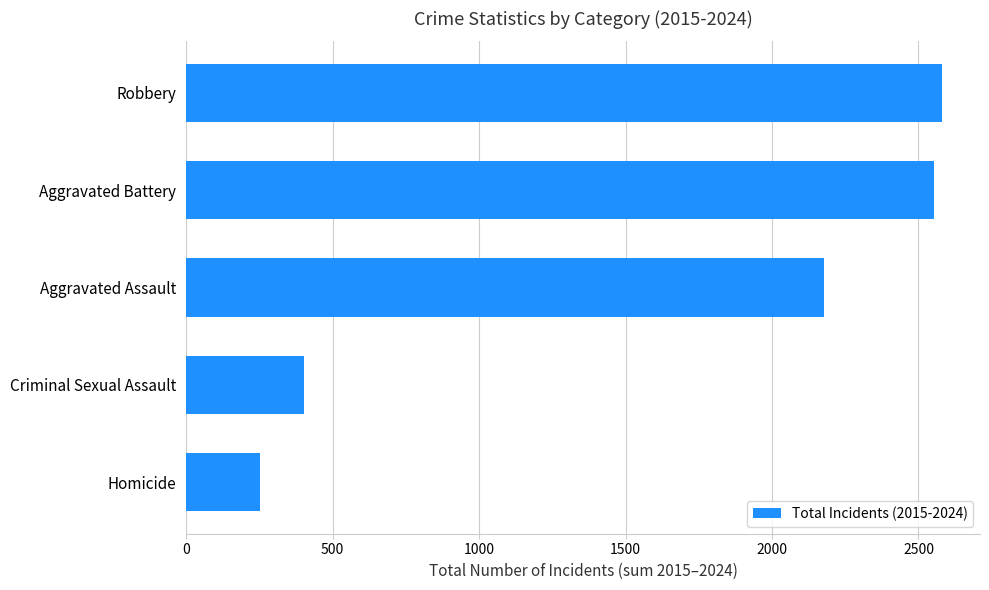

What is the difference between the second highest and second lowest values?

2150